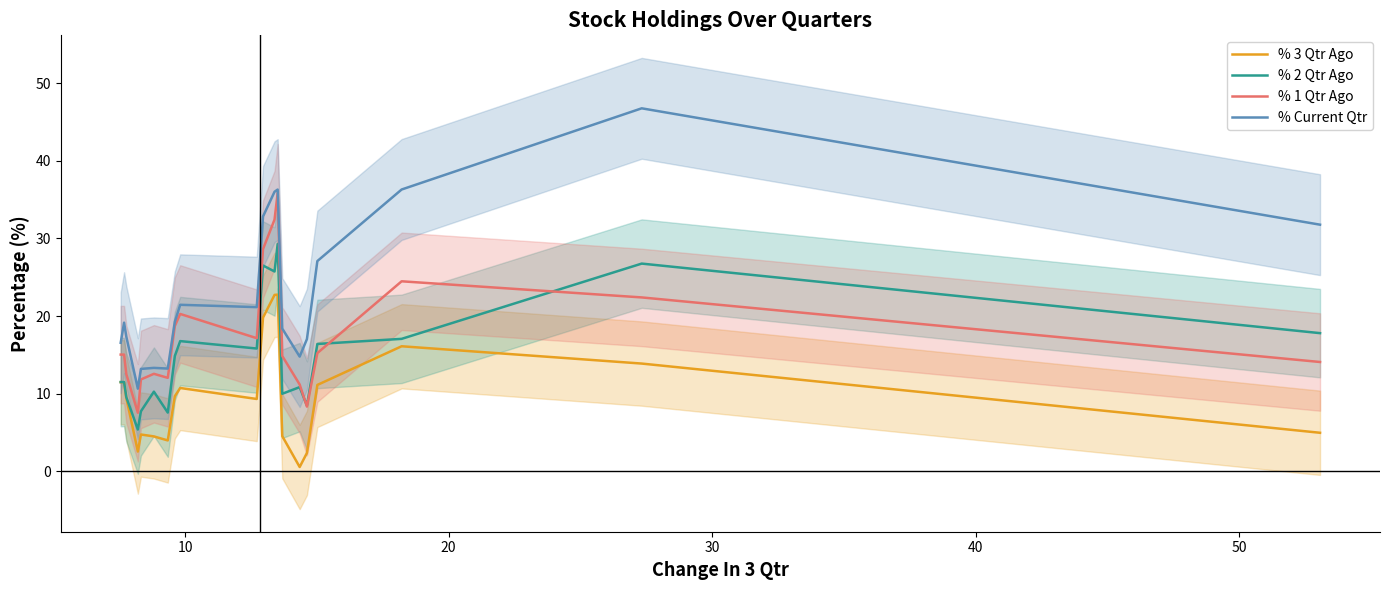

How many interior local peaks does the % 1 Qtr Ago series have?

4